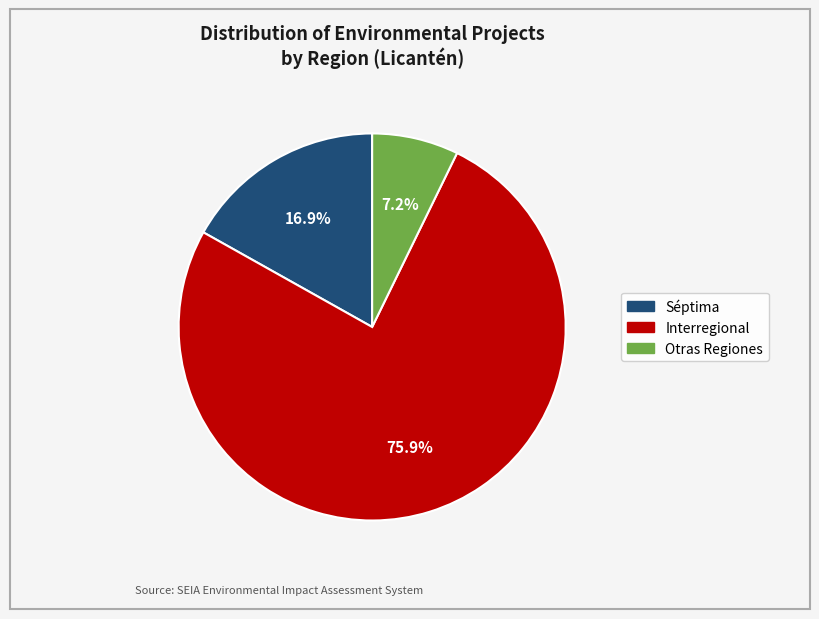

To the nearest percent, what is the average slice percentage?

33%